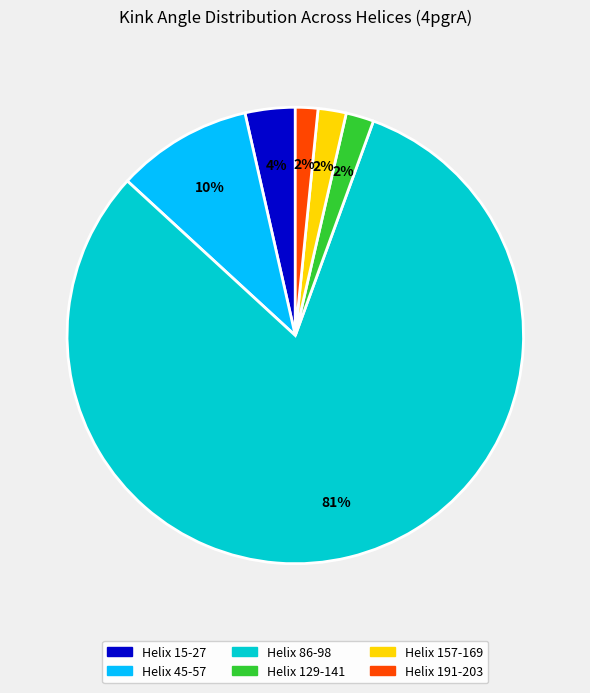

To the nearest percent, what is the difference between the Helix 157-169 and Helix 45-57 slice percentages?

8%